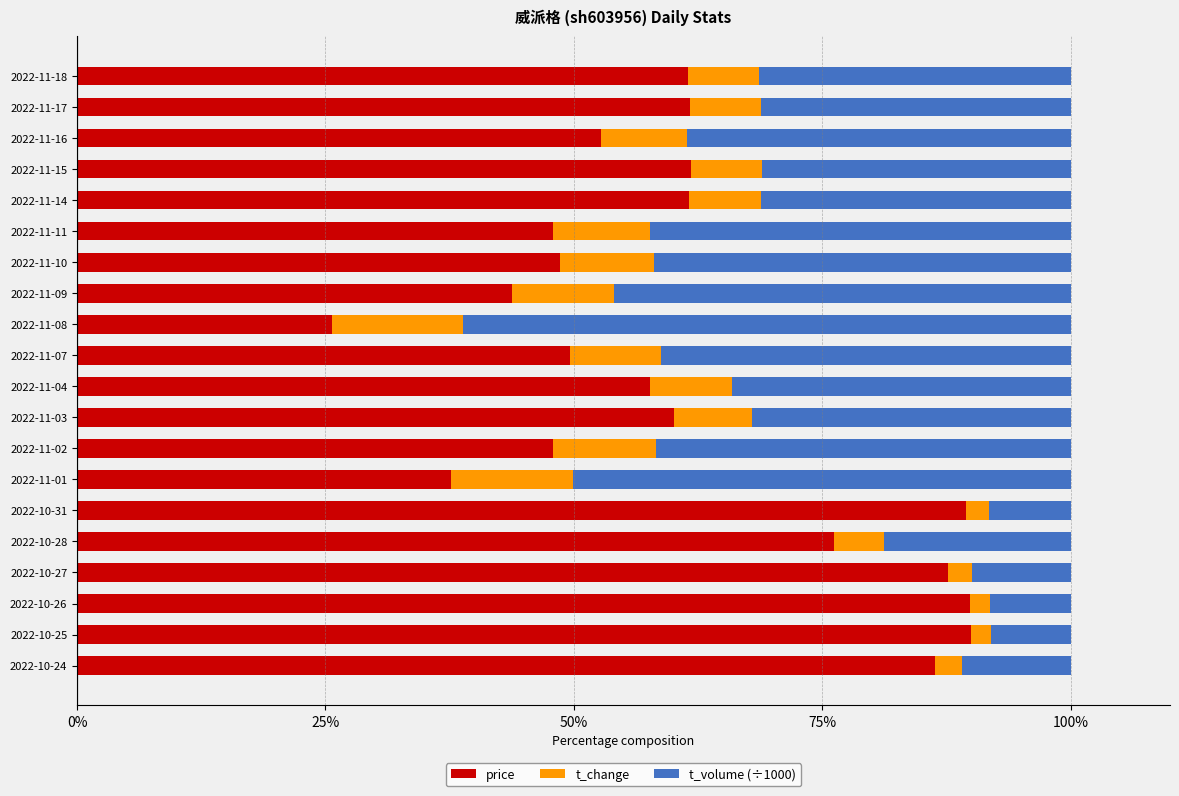

True or false: price has a value of 56.8 at 2022-10-25.

False